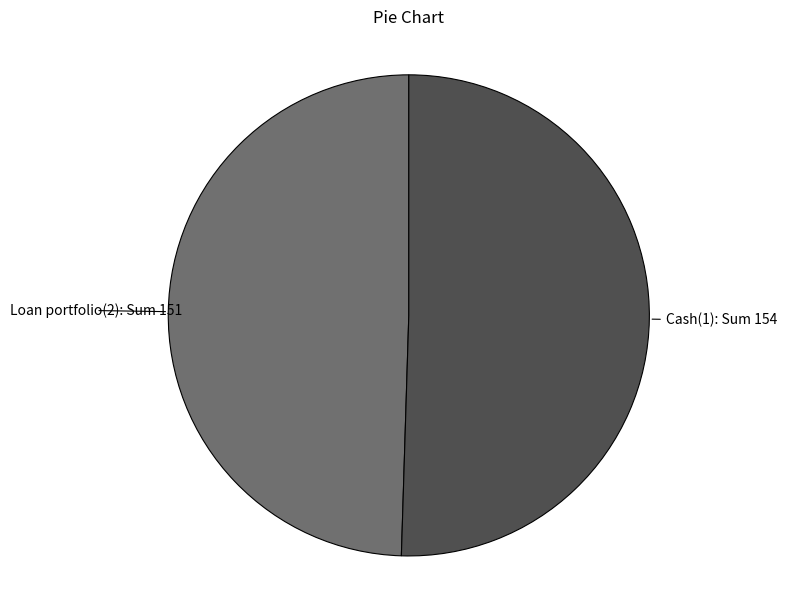

Do Cash(1) and Loan portfolio(2) together represent more than half of the pie?

Yes